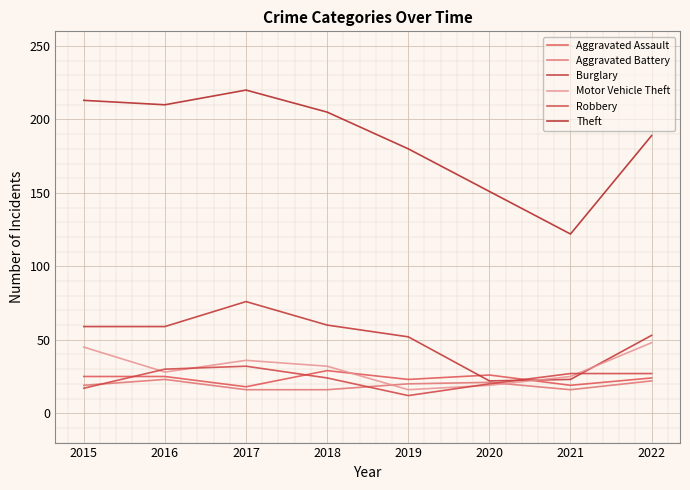

What is the total value across all series at 2021?

232